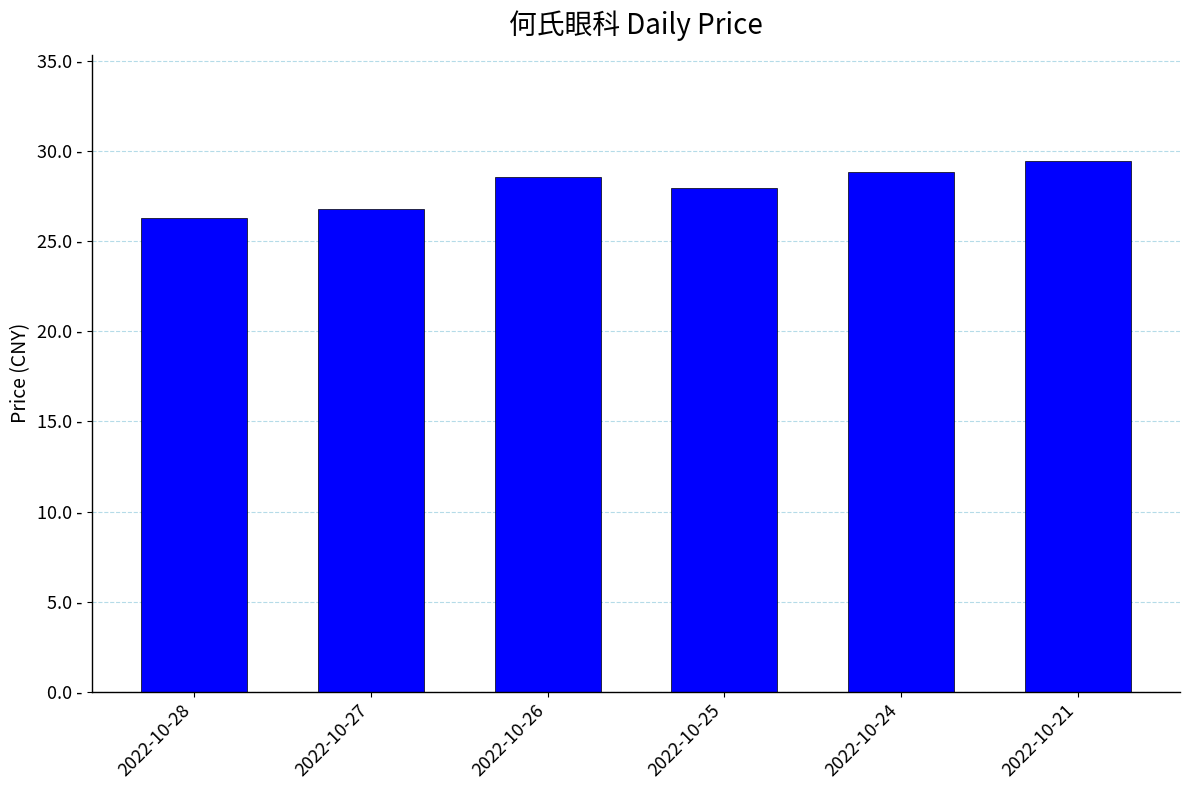

Is it true that the value at 2022-10-28 is 26.3?

True